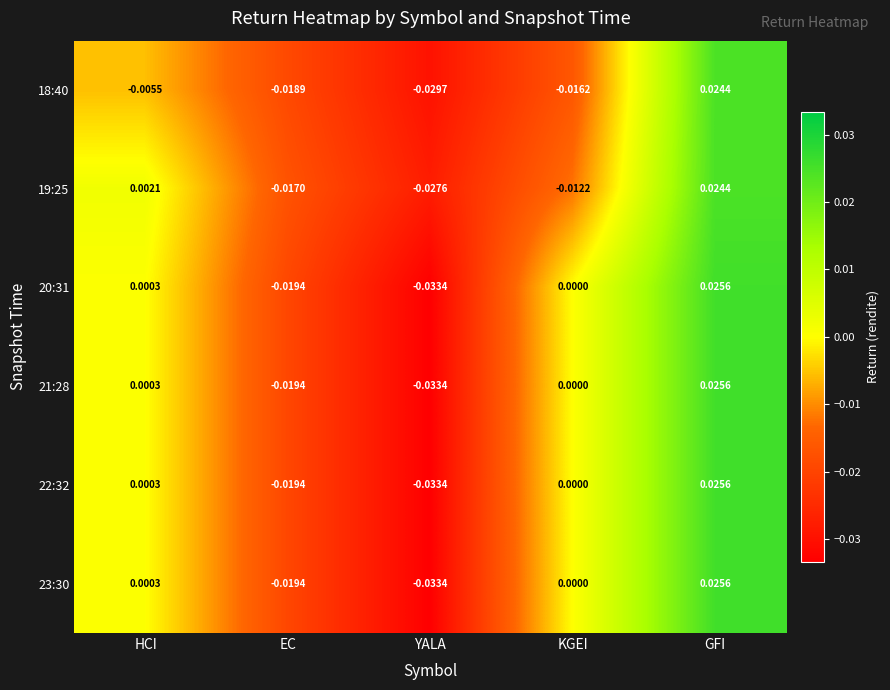

Which category has the lowest value in the 19:25 series?

YALA